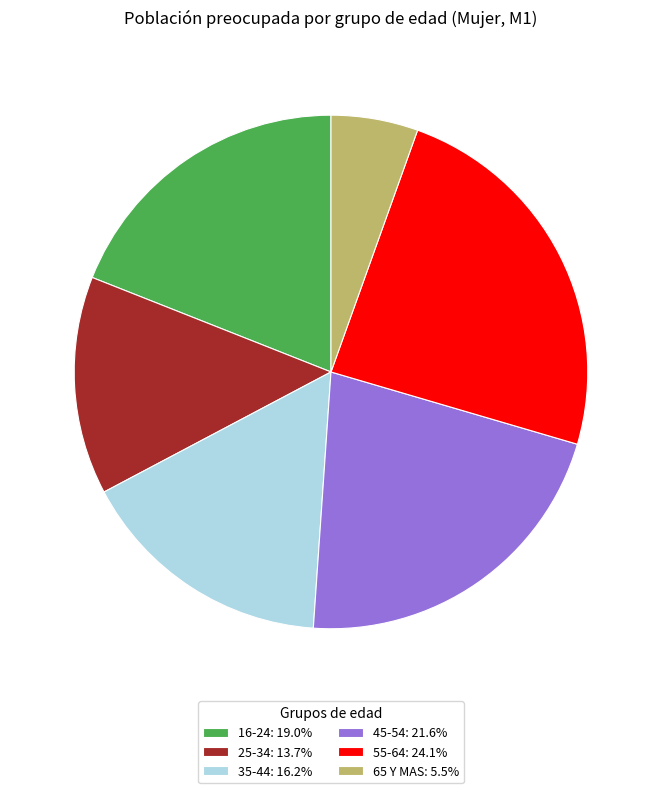

Do 16-24 and 45-54 together represent more than half of the pie?

No